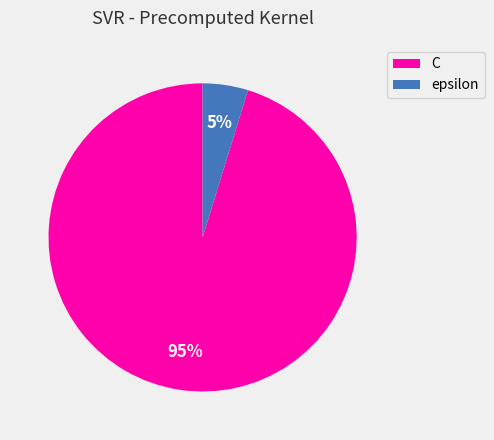

Between epsilon and C, which is larger?

C